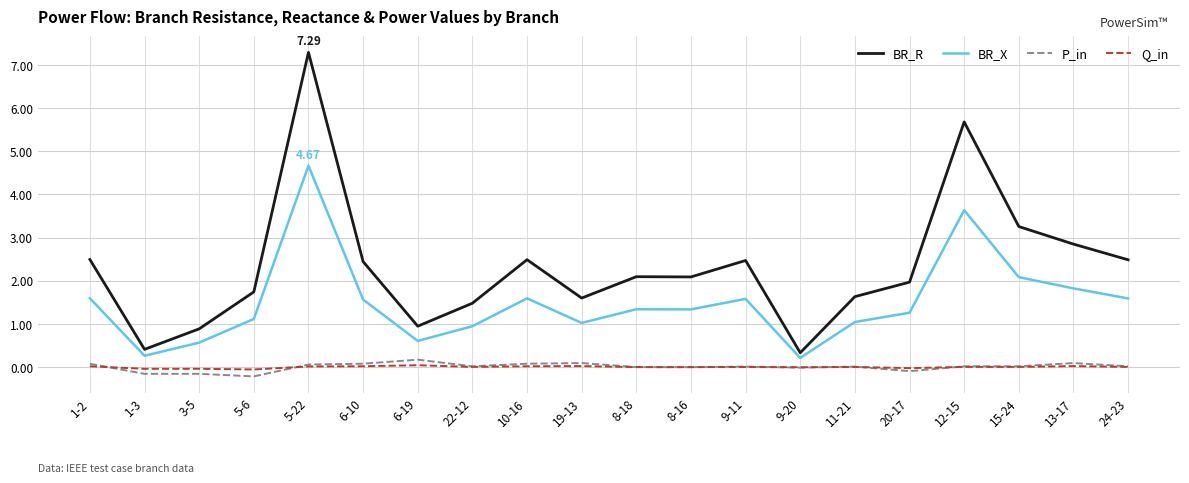

Is the value of BR_R at 9-20 greater than the value of Q_in at 12-15?

Yes